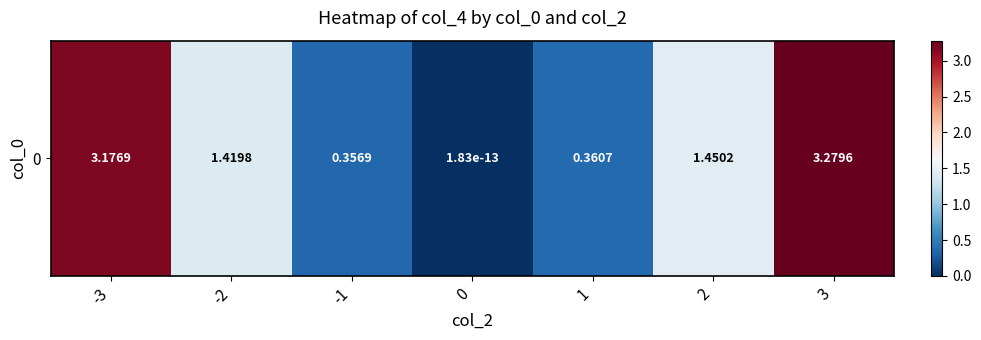

Rank the categories by value from lowest to highest.

0, -1, 1, -2, 2, -3, 3